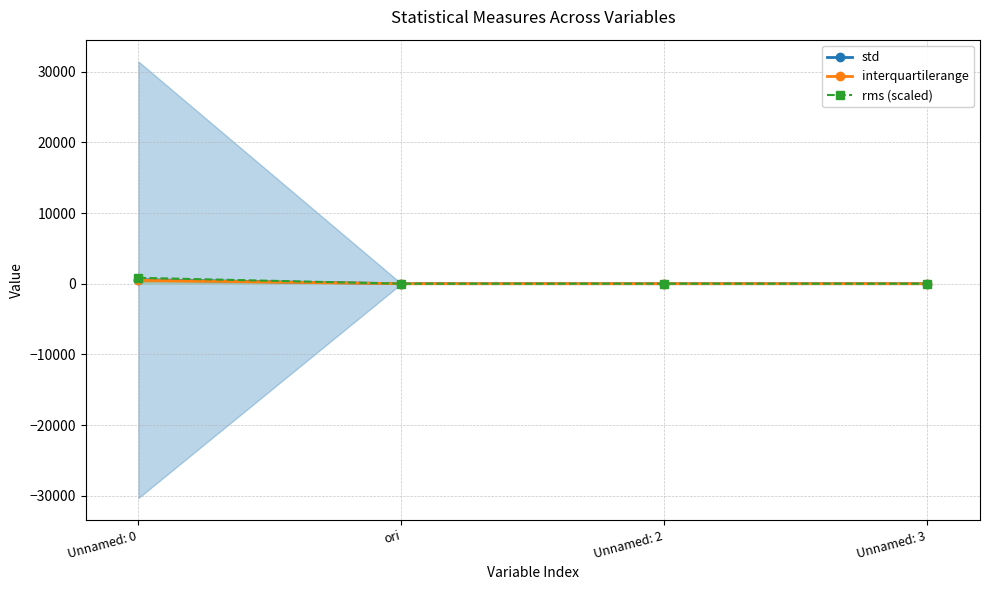

Reading left to right, transcribe all the data shown in this chart.

std: Unnamed: 0=555.8	ori=1.9	Unnamed: 2=0.5	Unnamed: 3=1.1
interquartilerange: Unnamed: 0=482.8	ori=3.1	Unnamed: 2=0.6	Unnamed: 3=0.9
rms (scaled): Unnamed: 0=833.8	ori=0.0	Unnamed: 2=0.0	Unnamed: 3=0.0